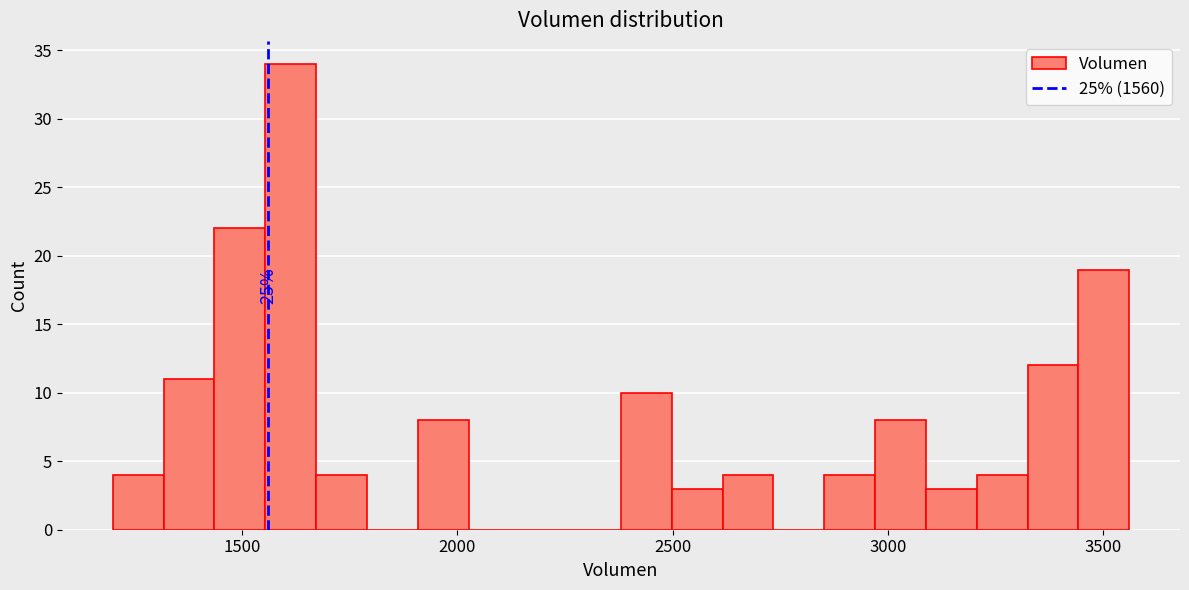

Around what value on the x-axis is the tallest bar? Give the approximate position of its centre, as read against the axis.

1600